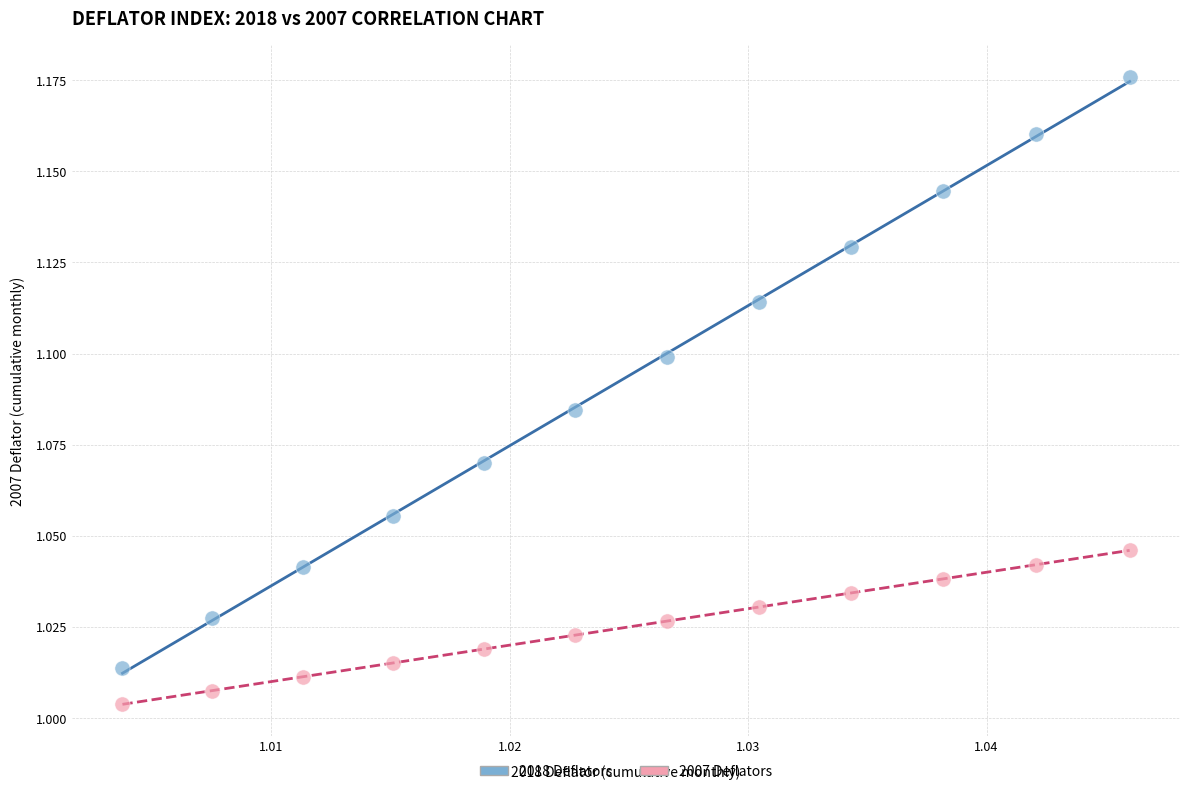

Which series contains the highest Y value?

2018 Deflators